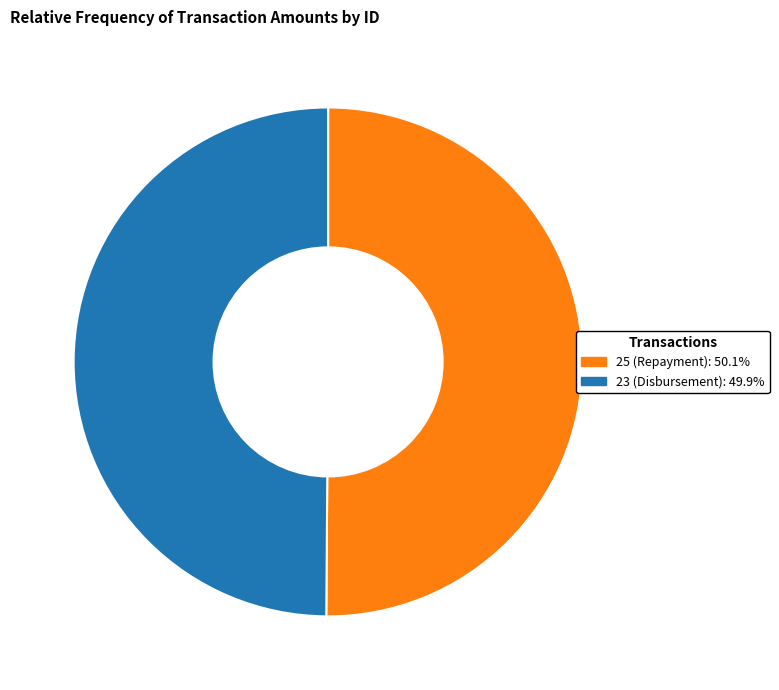

Approximately how many times larger is the value at 25 (Repayment) compared to 23 (Disbursement)?

1.0